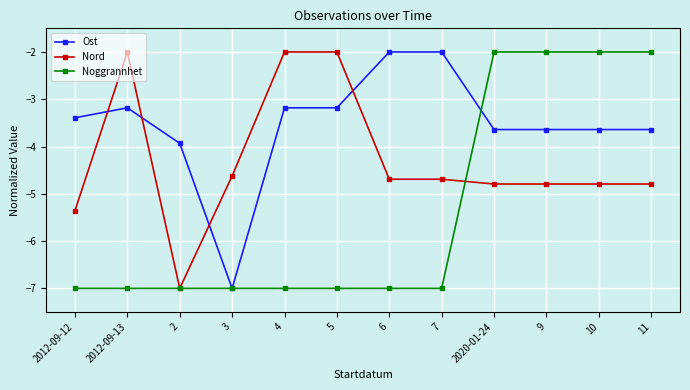

Reading right to left, list all the values displayed in this chart.

Ost: -3.6	-3.6	-3.6	-3.6	-2.0	-2.0	-3.2	-3.2	-7.0	-3.9	-3.2	-3.4
Nord: -4.8	-4.8	-4.8	-4.8	-4.7	-4.7	-2.0	-2.0	-4.6	-7.0	-2.0	-5.4
Noggrannhet: -2.0	-2.0	-2.0	-2.0	-7.0	-7.0	-7.0	-7.0	-7.0	-7.0	-7.0	-7.0